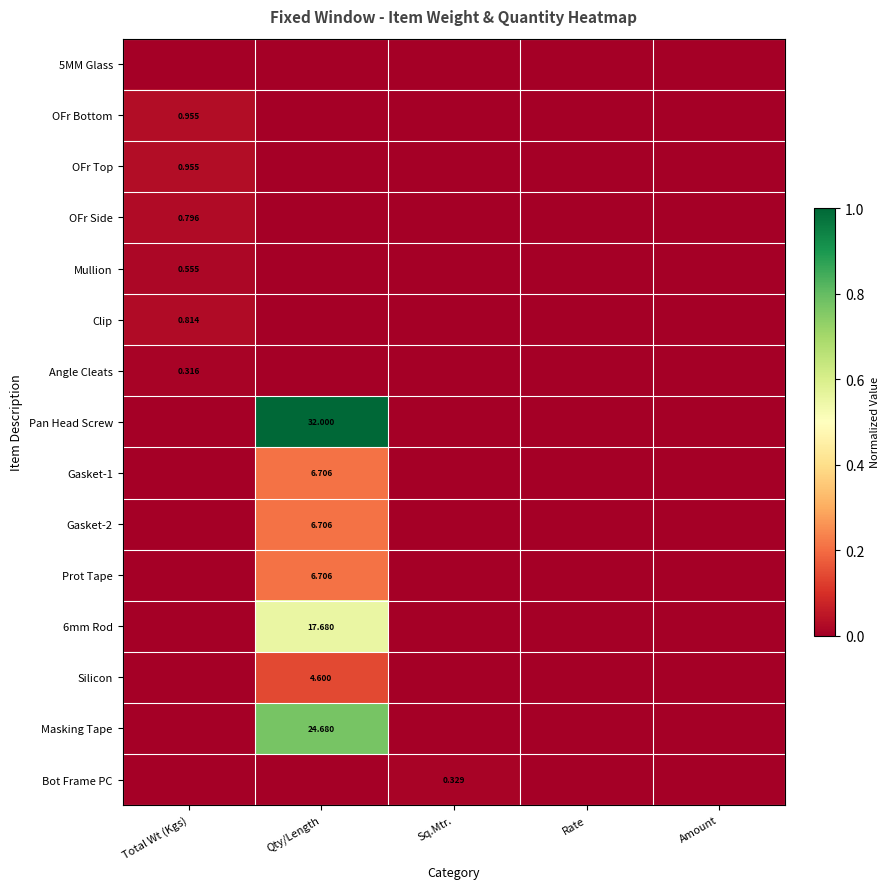

How many OFr Top values are between 0 and 1?

5